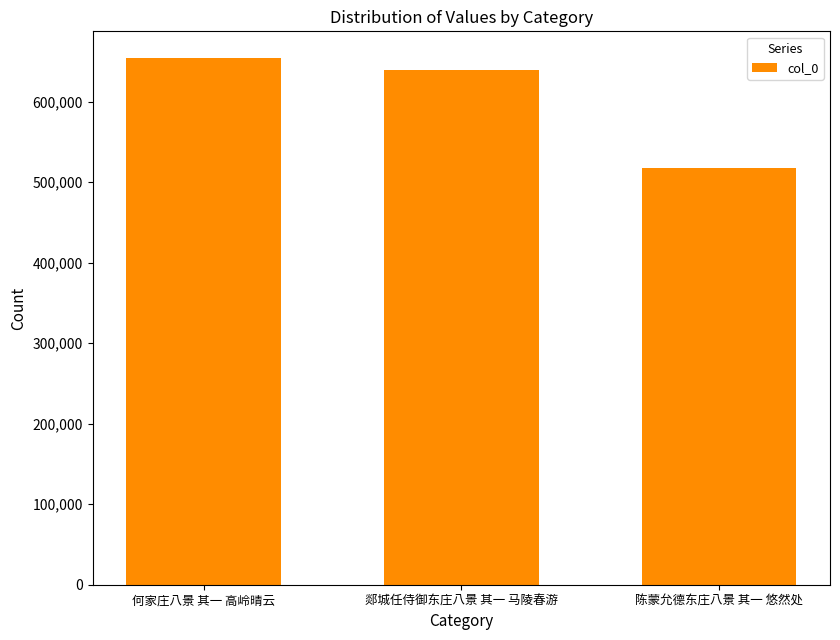

At which category does the chart reach its peak across all series?

何家庄八景 其一 高岭晴云